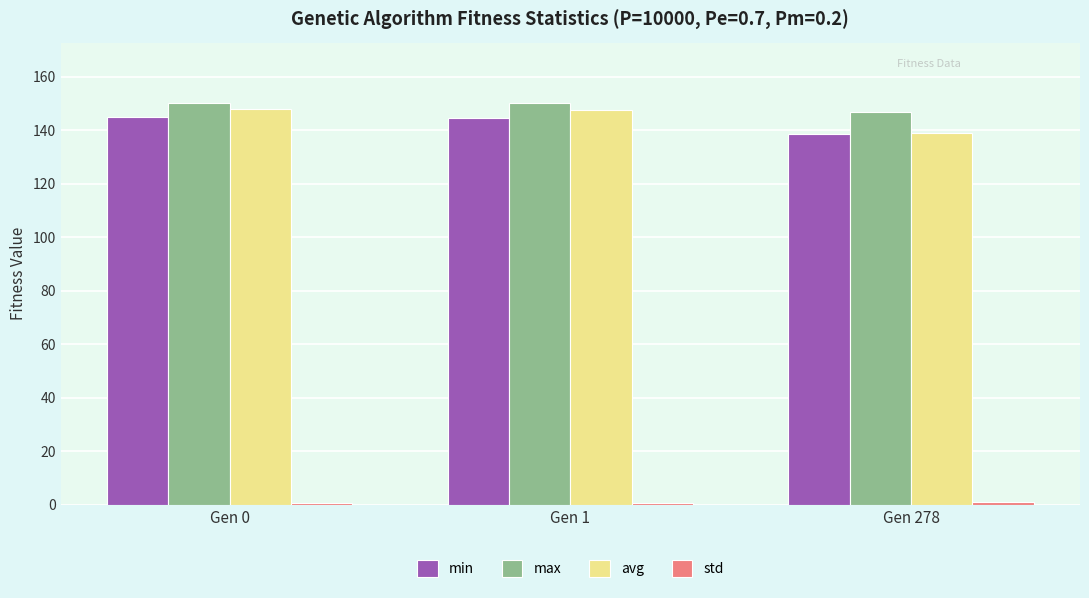

The value of avg at Gen 278 is 239.7. True or false?

False